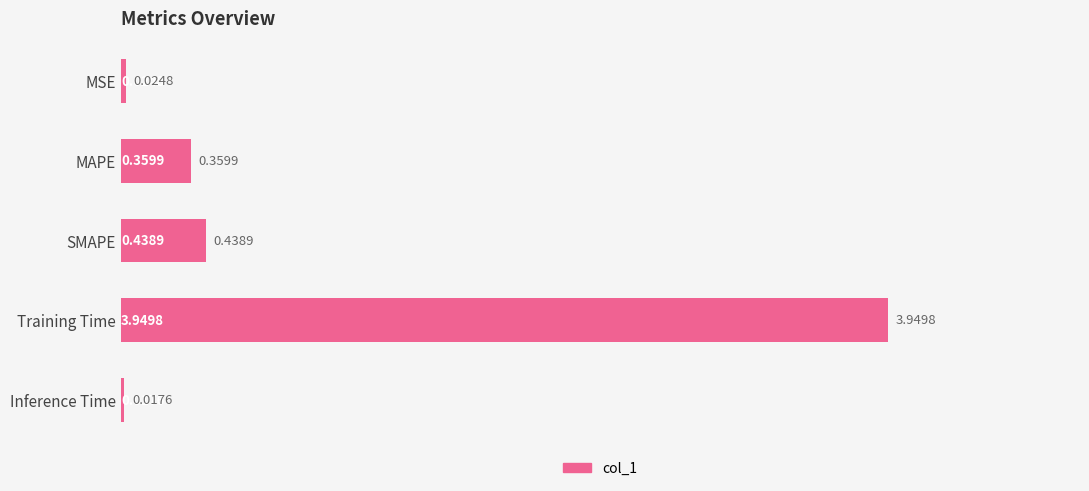

Rank the categories by value from highest to lowest.

Training Time, SMAPE, MAPE, MSE, Inference Time